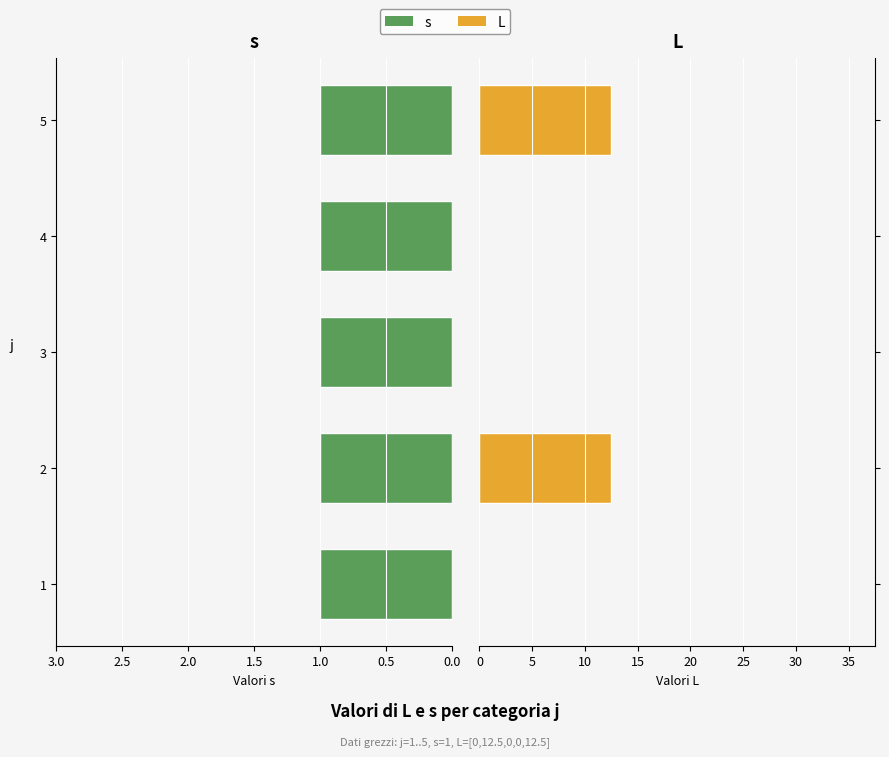

Between 0.5 and 0.0, which is larger?

0.5